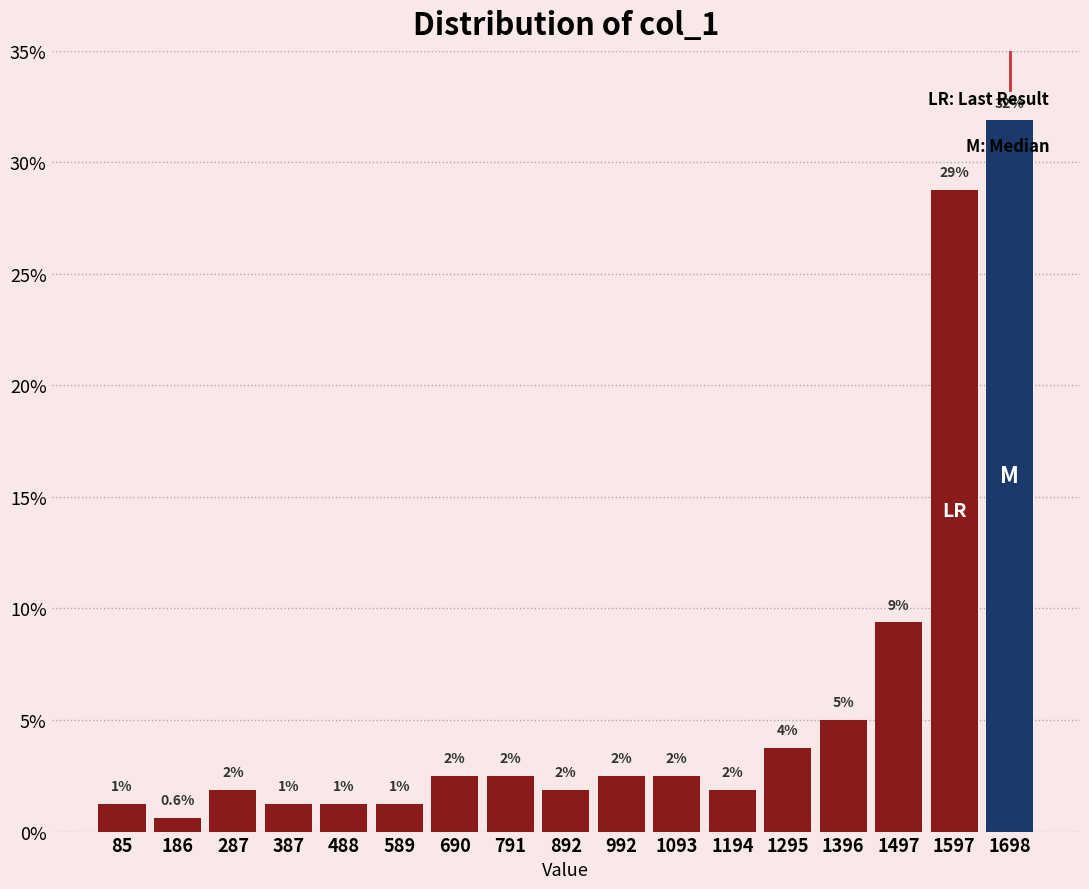

Are the bars horizontal?

No